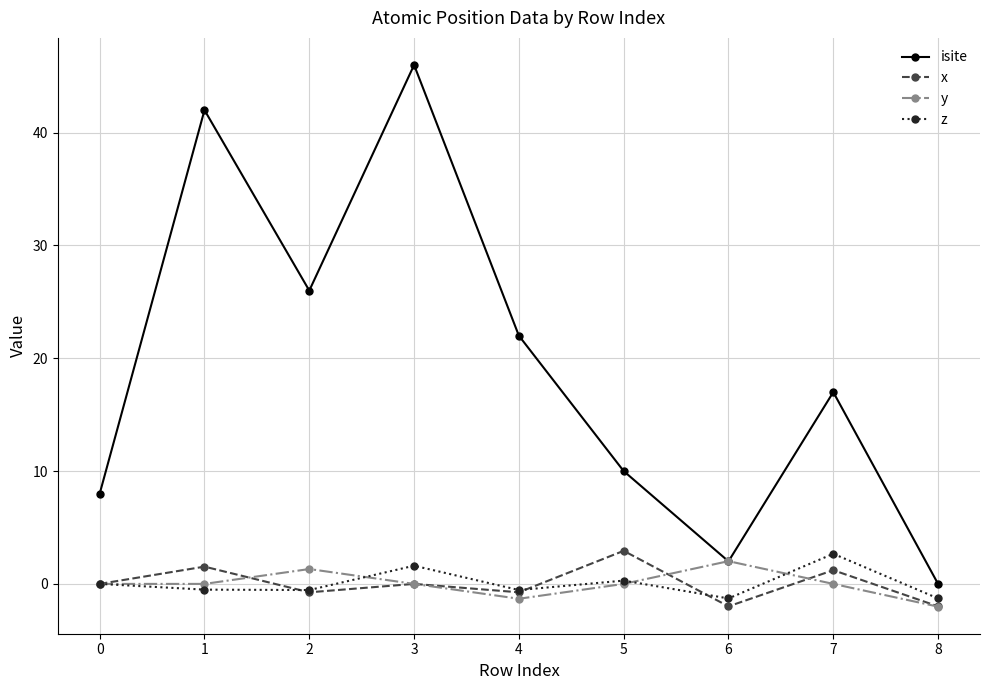

Does the chart display data point markers on the line(s)?

Yes